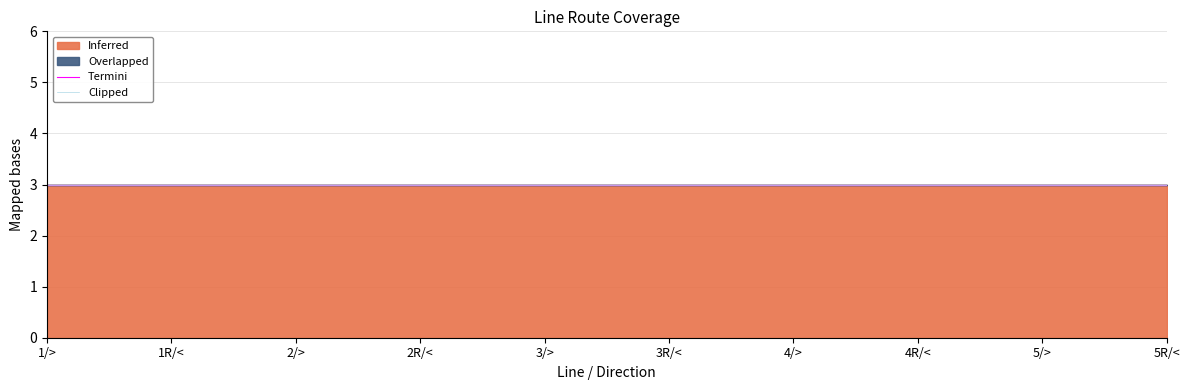

At which label does Inferred reach its minimum?

1/>